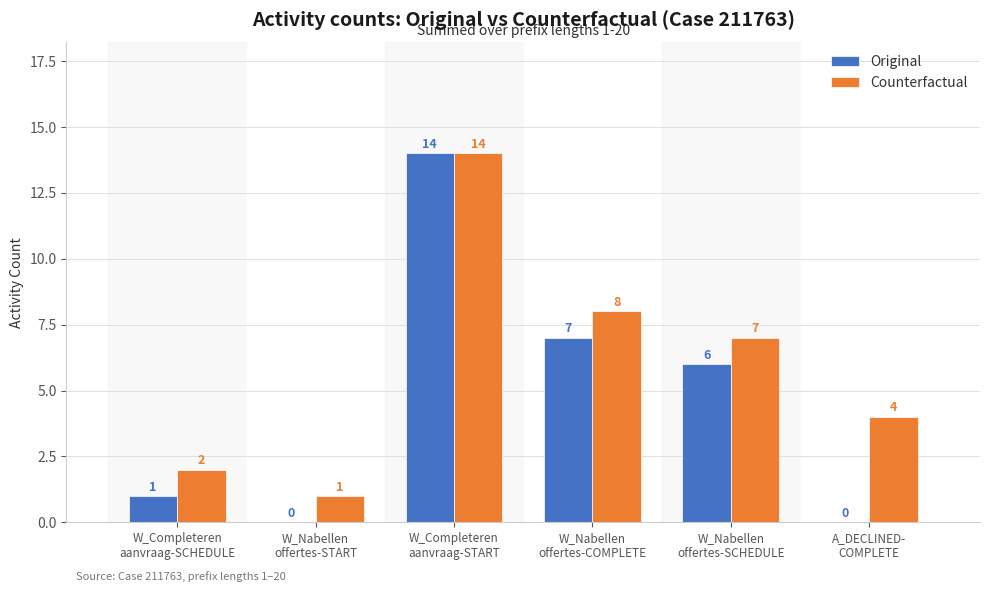

What is the sum of the Original values at A_DECLINED-
COMPLETE and W_Completeren
aanvraag-SCHEDULE?

1